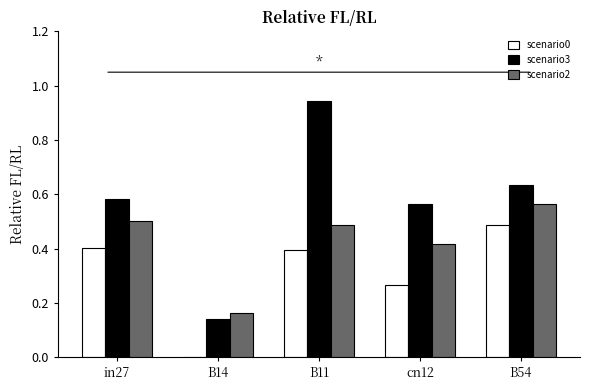

At which category is the sum across all series the highest?

B11